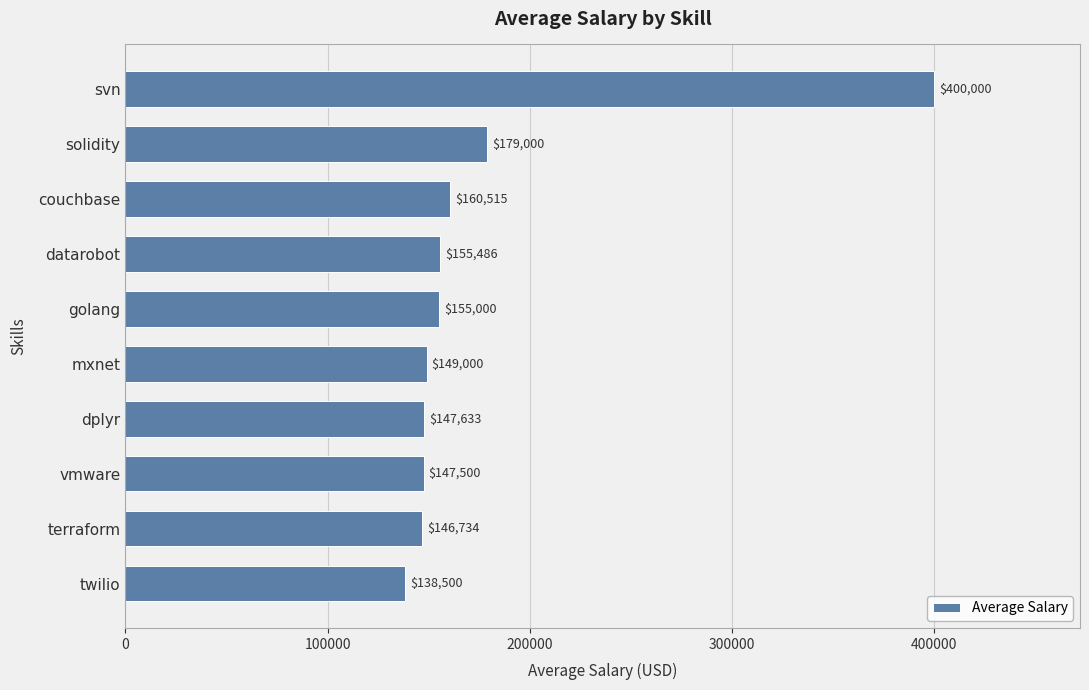

What is the sum of all values?

1779368